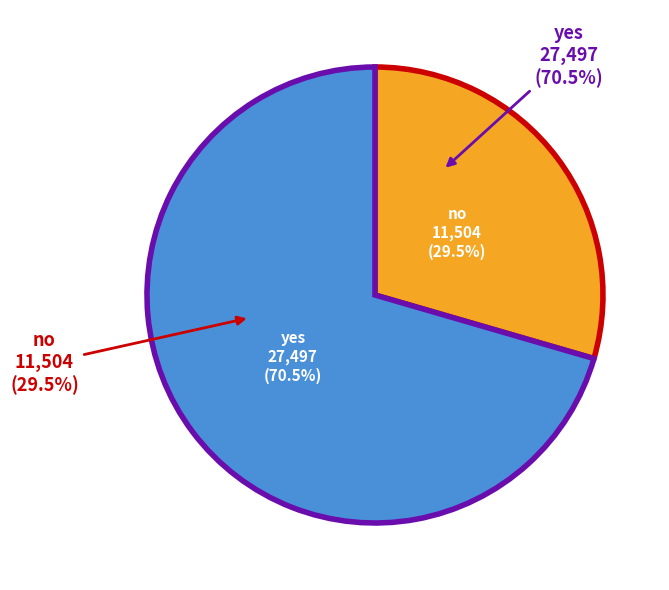

What is the largest slice in the pie chart?

yes